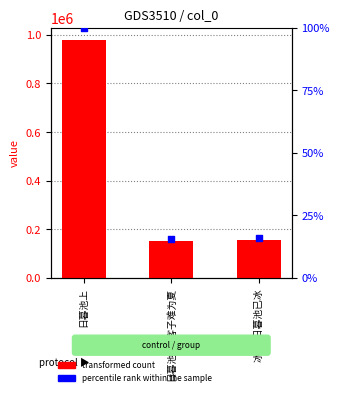

Which series reaches the minimum Y coordinate?

col_0